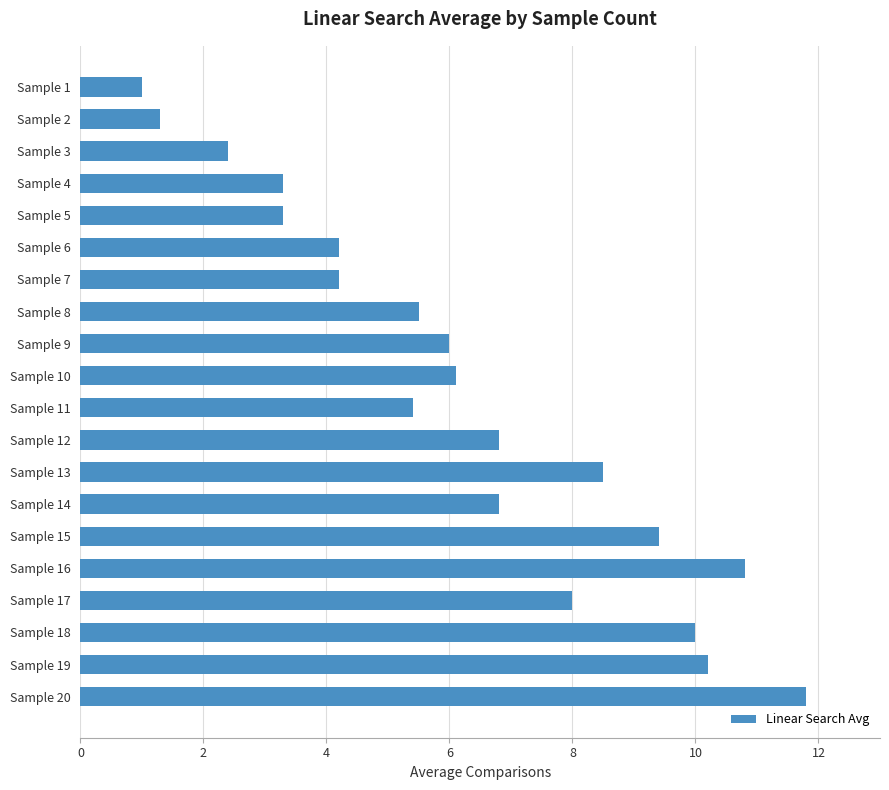

The value at Sample 2 is 1.8. True or false?

False